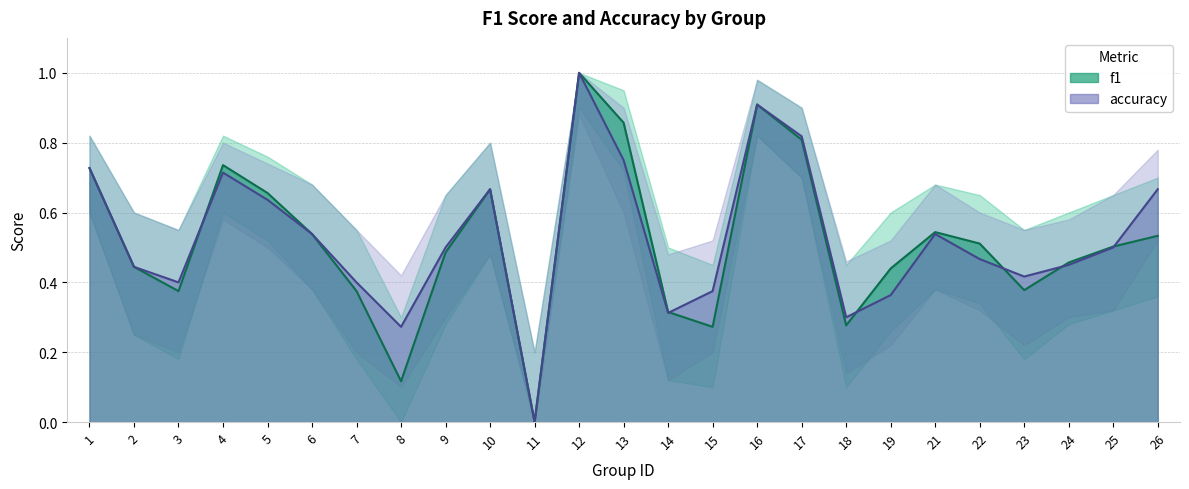

Reading right to left, extract all data points from this chart.

f1: 0.5	0.5	0.5	0.4	0.5	0.5	0.4	0.3	0.8	0.9	0.3	0.3	0.9	1.0	0.0	0.7	0.5	0.1	0.4	0.5	0.7	0.7	0.4	0.4	0.7
accuracy: 0.7	0.5	0.5	0.4	0.5	0.5	0.4	0.3	0.8	0.9	0.4	0.3	0.8	1.0	0.0	0.7	0.5	0.3	0.4	0.5	0.6	0.7	0.4	0.4	0.7